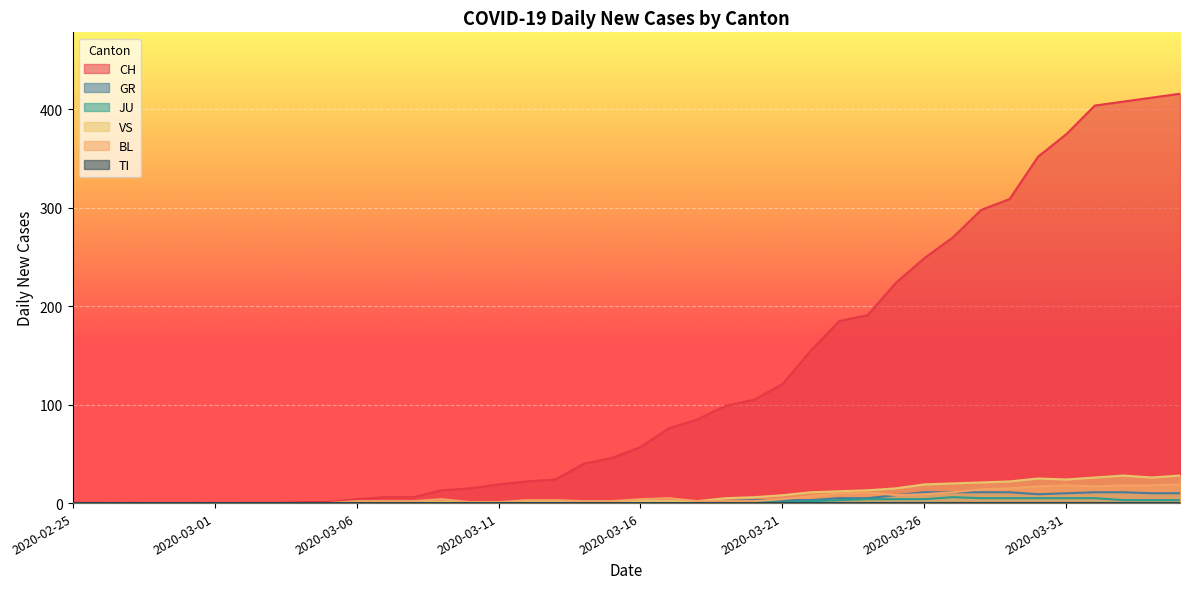

True or false: JU has a value of 2 at 2020-03-24.

False